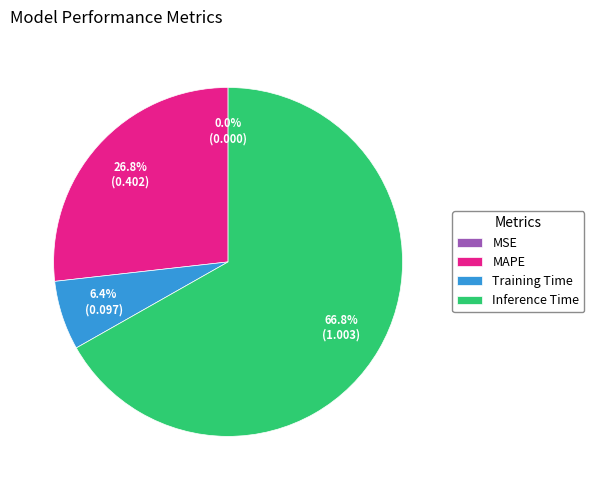

Does Inference Time represent more than half of the total?

Yes